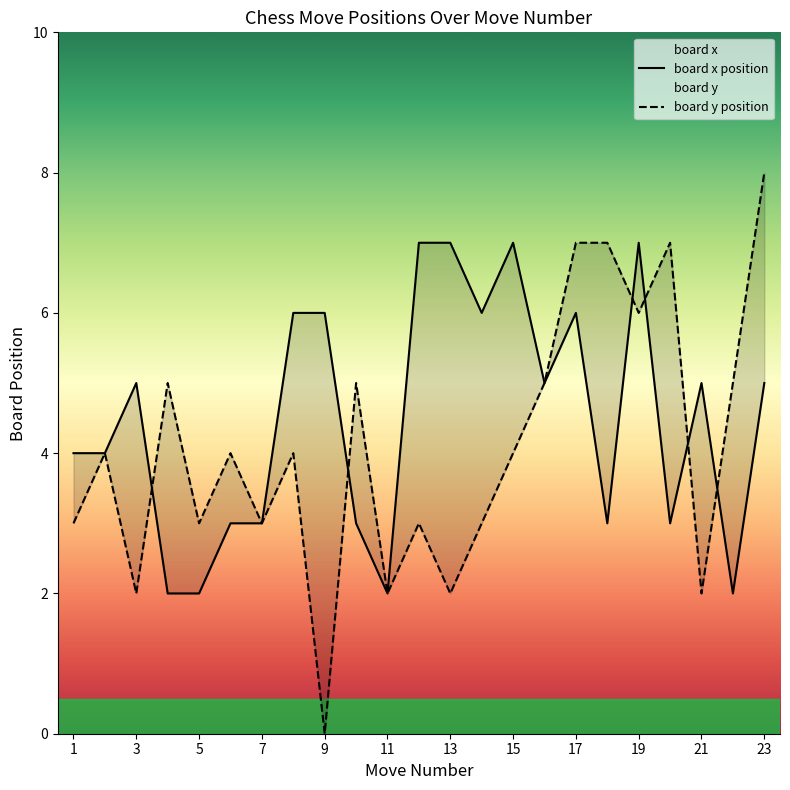

Reading left to right, extract all data points from this chart.

avg_x: 1=4	2=4	3=5	4=2	5=2	6=3	7=3	8=6	9=6	10=3	11=2	12=7	13=7	14=6	15=7	16=5	17=6	18=3	19=7	20=3	21=5	22=2	23=5
avg_y: 1=3	2=4	3=2	4=5	5=3	6=4	7=3	8=4	9=0	10=5	11=2	12=3	13=2	14=3	15=4	16=5	17=7	18=7	19=6	20=7	21=2	22=5	23=8